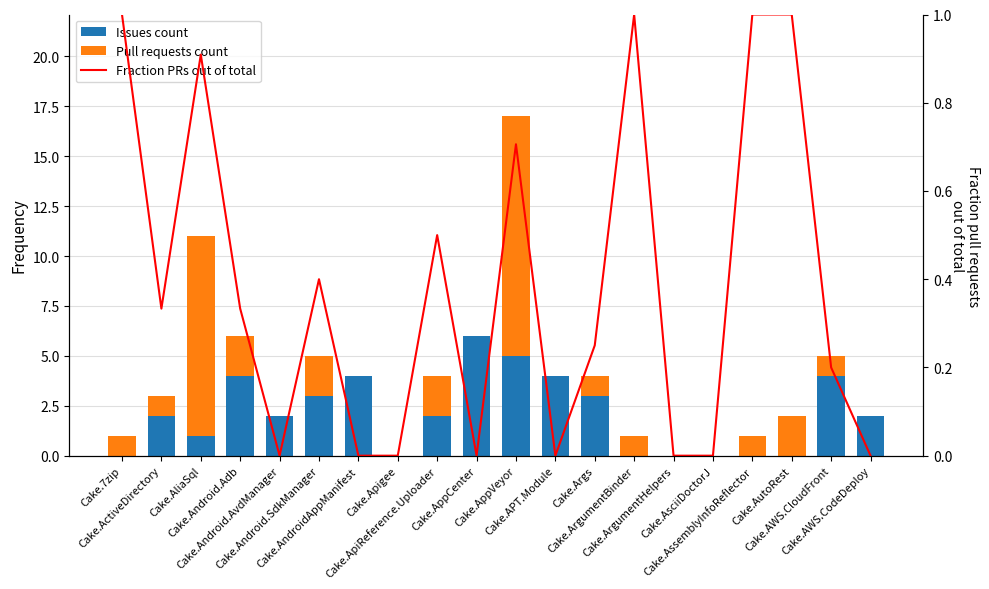

What is the maximum value shown in the chart?

12.0